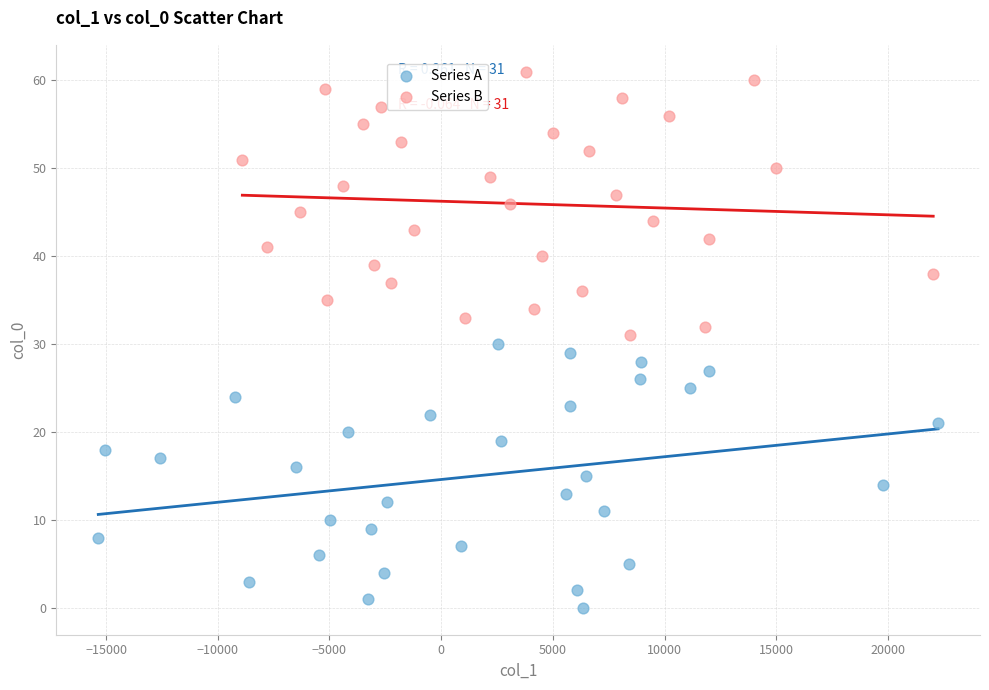

Which series reaches the maximum Y coordinate?

Series B